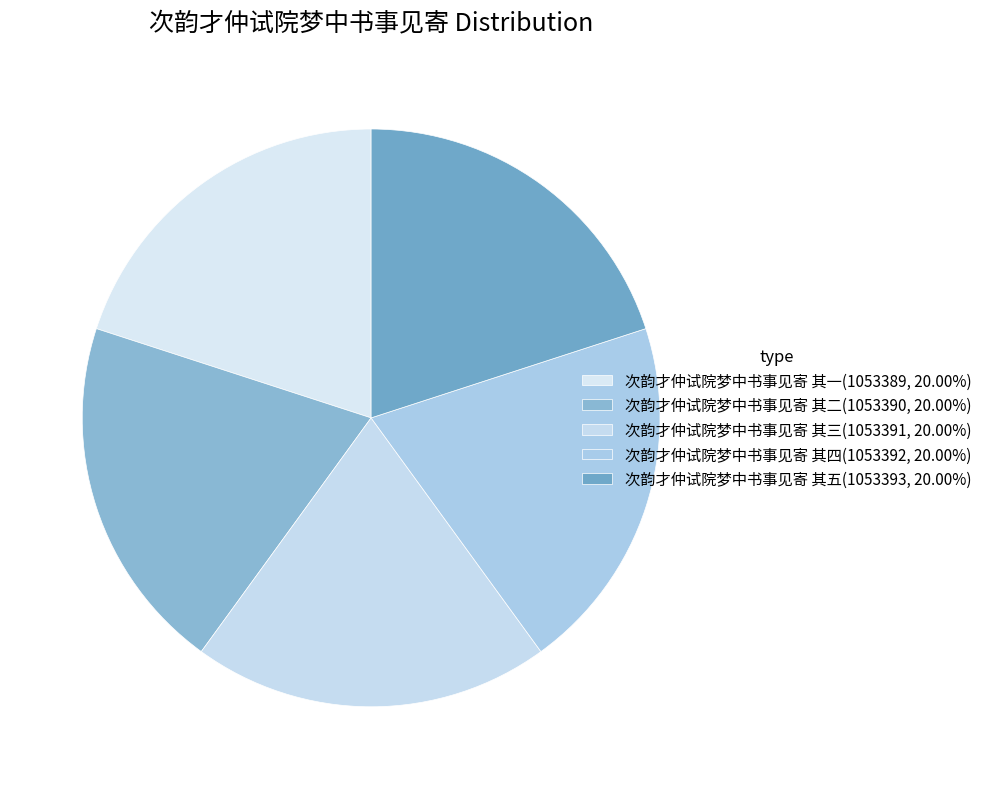

Between 次韵才仲试院梦中书事见寄 其三 and 次韵才仲试院梦中书事见寄 其五, which is larger?

次韵才仲试院梦中书事见寄 其五